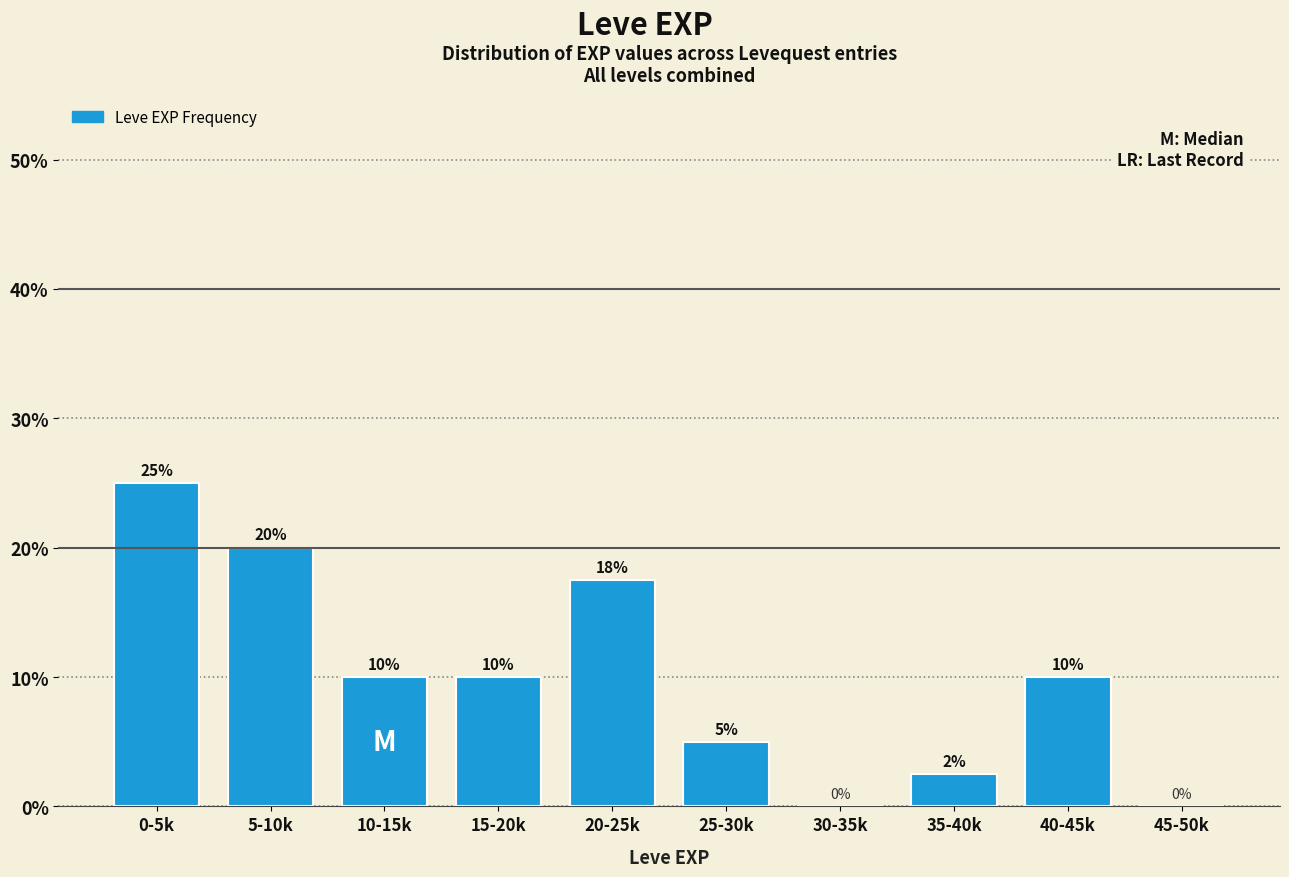

Approximately how many times larger is the value at 5-10k compared to 15-20k?

2.0